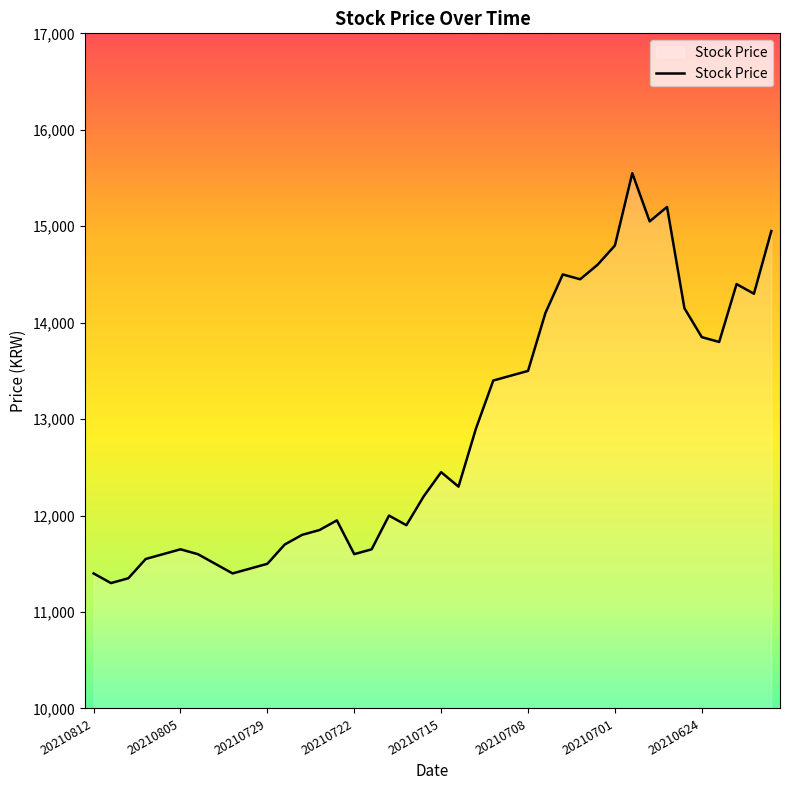

What is the smallest value displayed?

11300